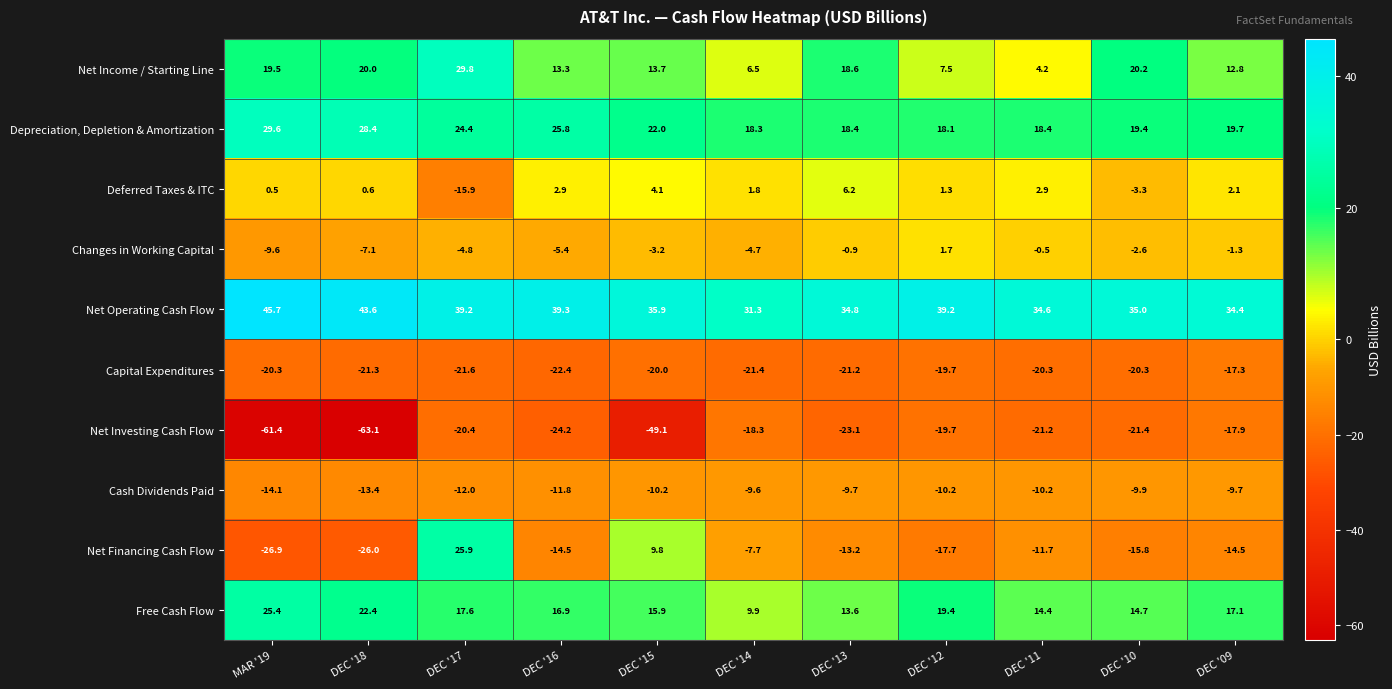

What is the total value across all series at DEC '18?

-15.9